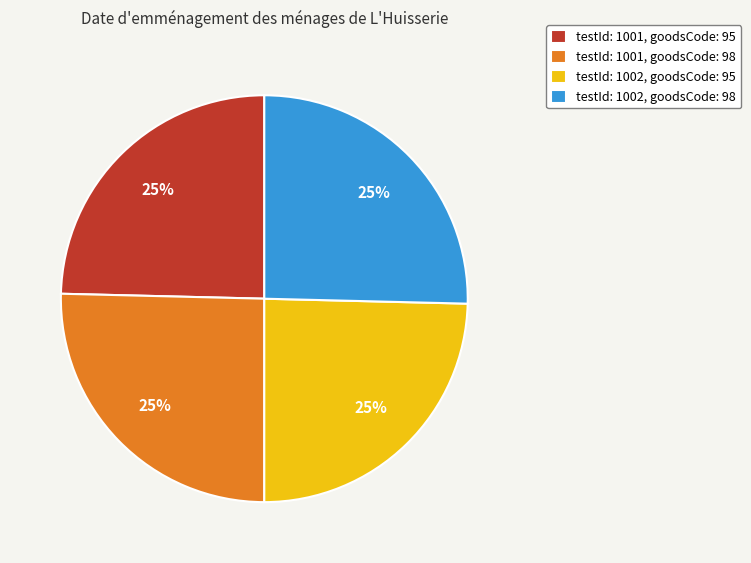

To the nearest percent, what is the combined percentage of testId: 1001, goodsCode: 95 and testId: 1002, goodsCode: 98?

50%